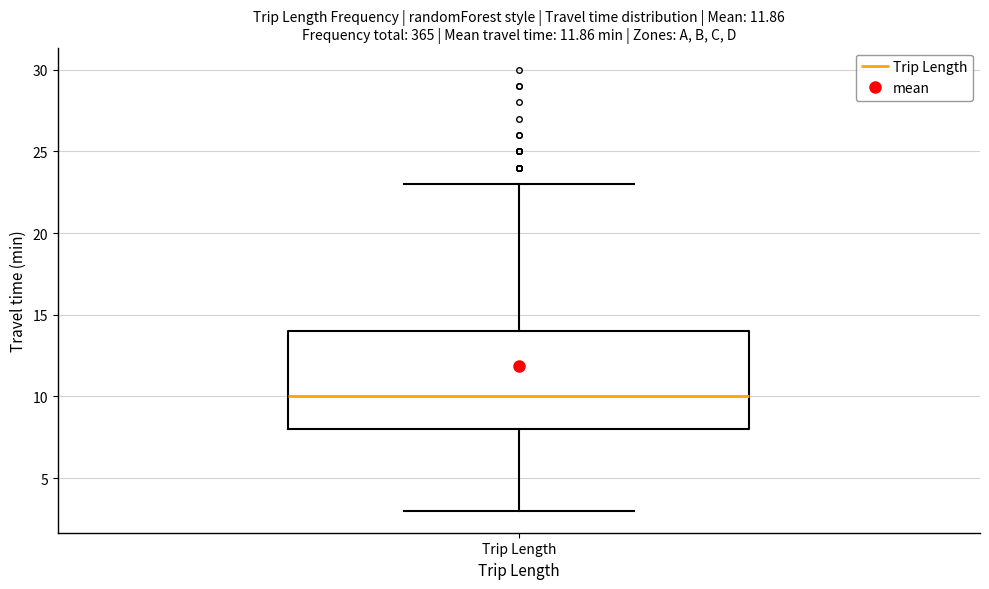

Read this box plot against the y-axis: the position of the median line, the range covered by the box, and the ends of both whiskers. The values are not printed on the chart, so give them approximately, as read against the axis.

median 10, box 8 to 14, whiskers 3 to 23